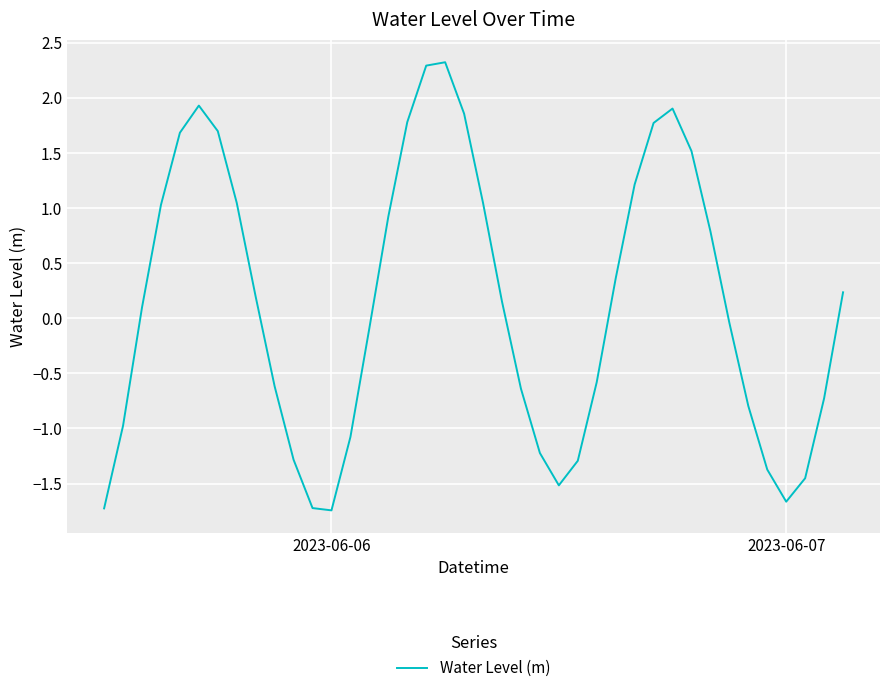

What is the difference between the maximum and minimum values?

4.1